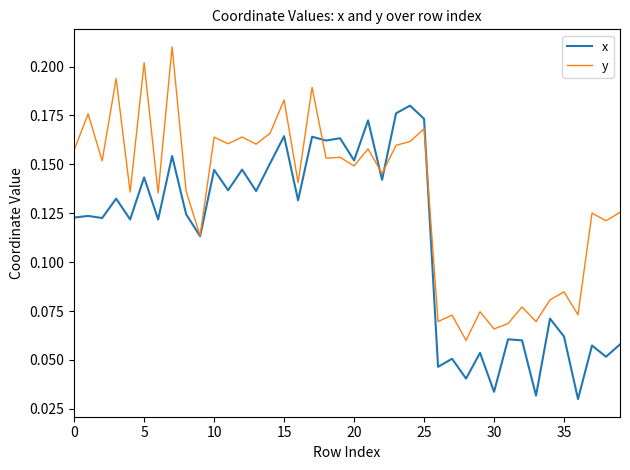

Which series has the largest total across all categories?

y